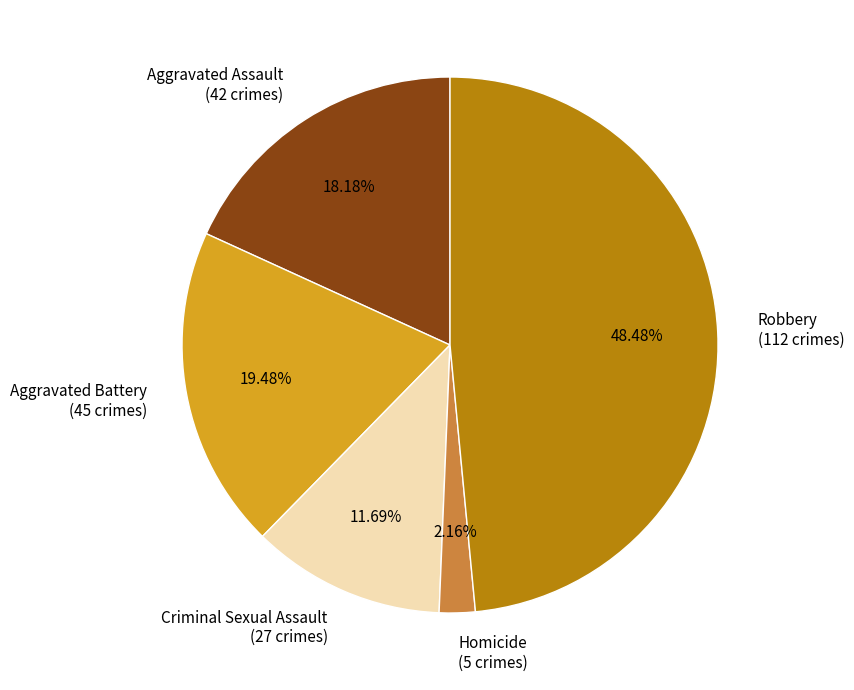

Which has a higher value, Homicide or Aggravated Battery?

Aggravated Battery